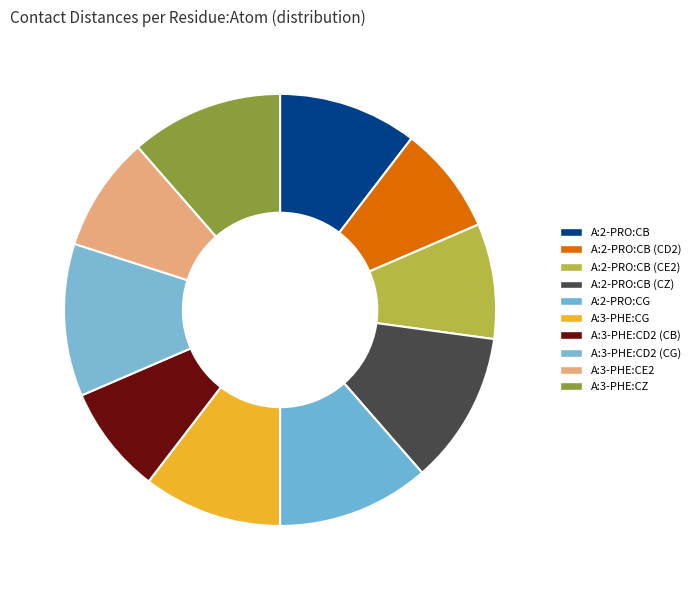

True or false: A:3-PHE:CZ accounts for 11% of the total.

True